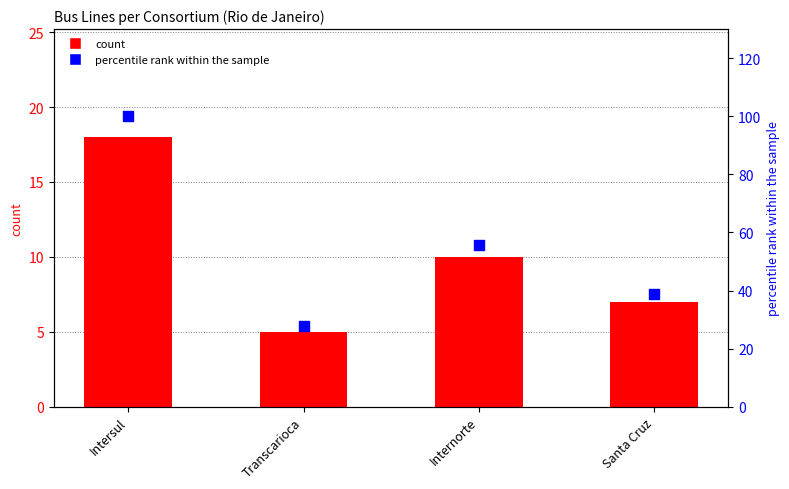

What is the total value across all series at Transcarioca?

32.8